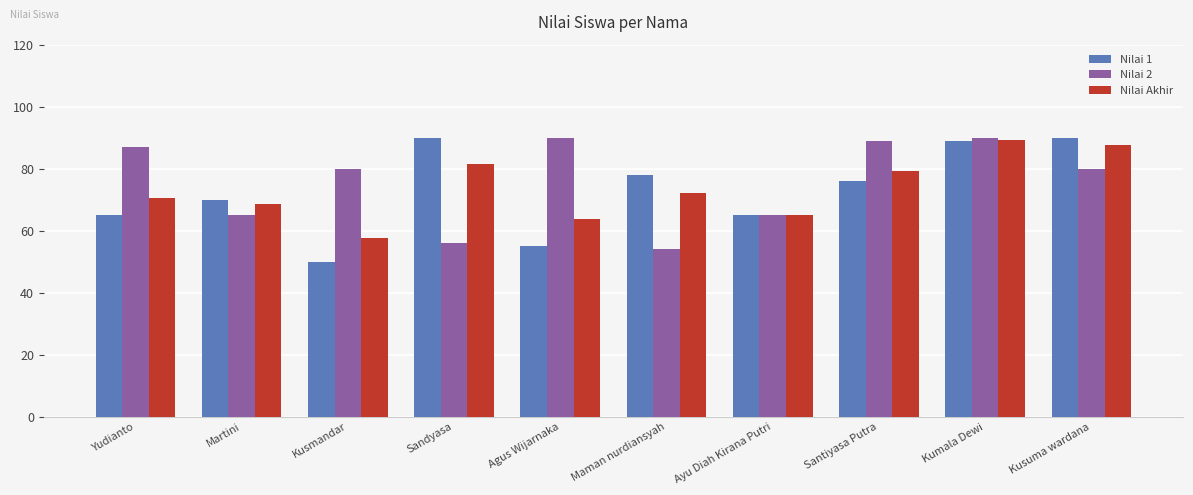

Is it true that Nilai 1 equals 140.9 at Kusuma wardana?

False